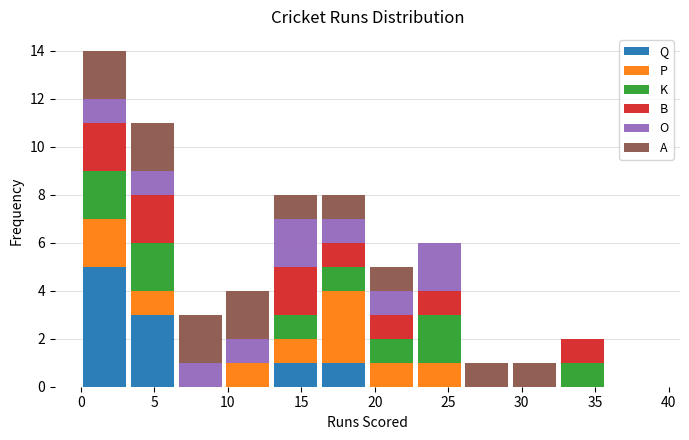

What is the total height of the stacked bar covering 32.50 to 35.75 on the x-axis? Neither the bar edges nor the heights are printed on the chart, so give them approximately, as read against the axes.

2